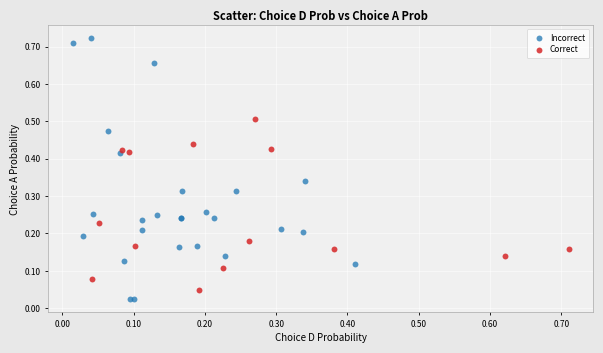

Which series has the largest Y range (max minus min)?

Incorrect